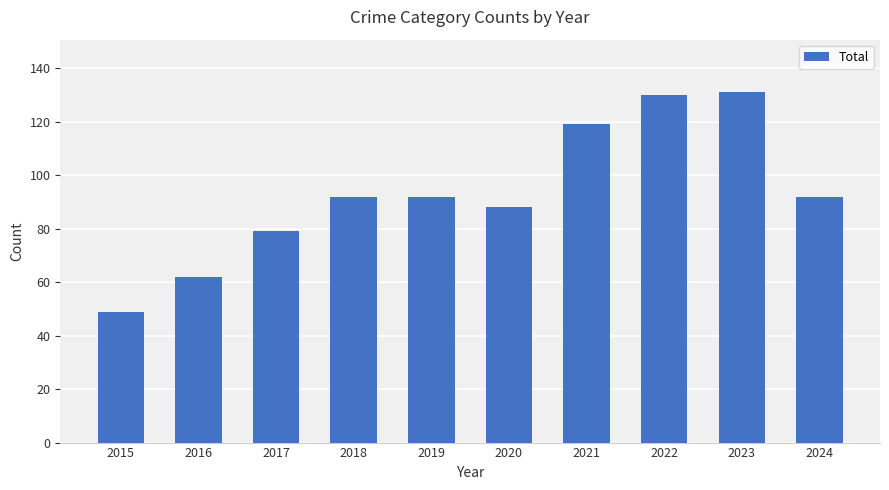

What is the value of the 3rd bar from the left?

79